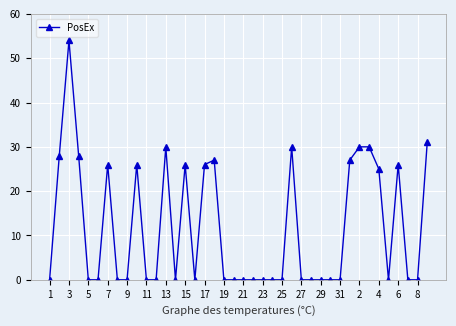

How many series are shown in this chart?

1